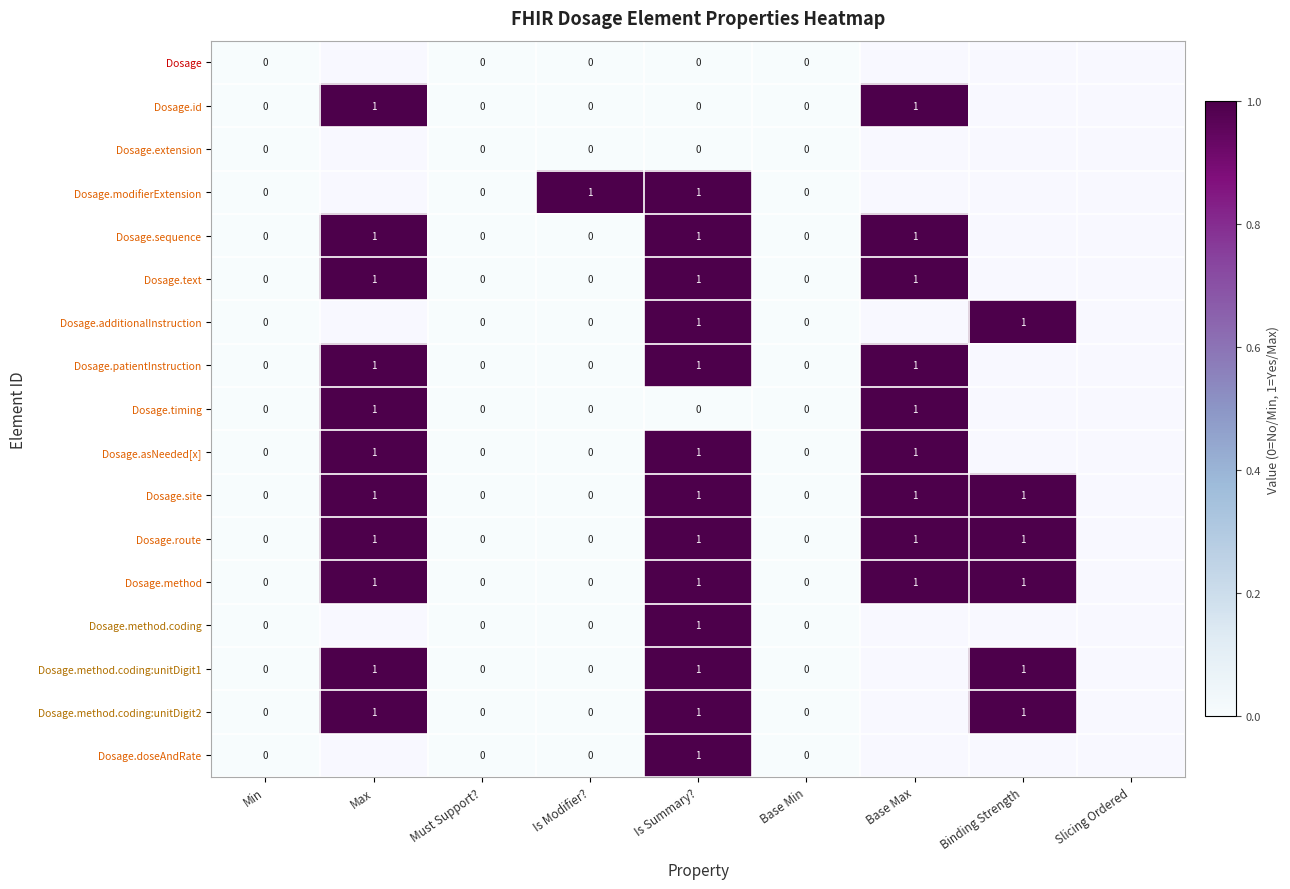

Between Is Modifier? and Base Min, which series saw the biggest shift?

Dosage.modifierExtension